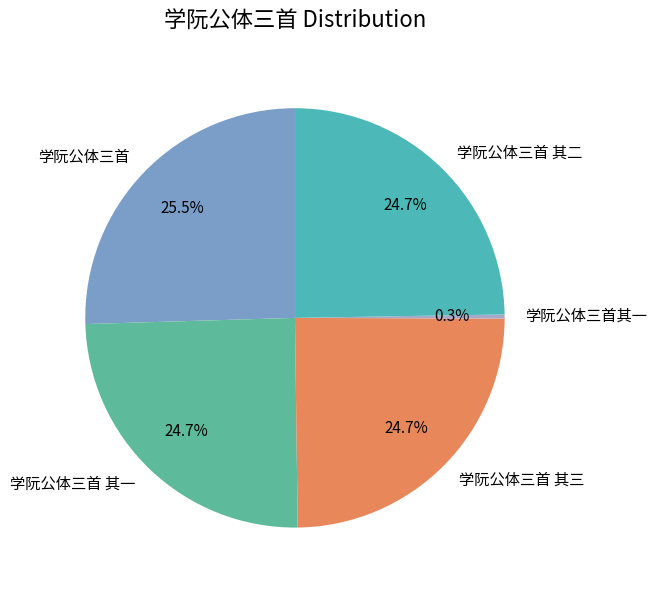

Is there any slice that represents more than half of the pie?

No